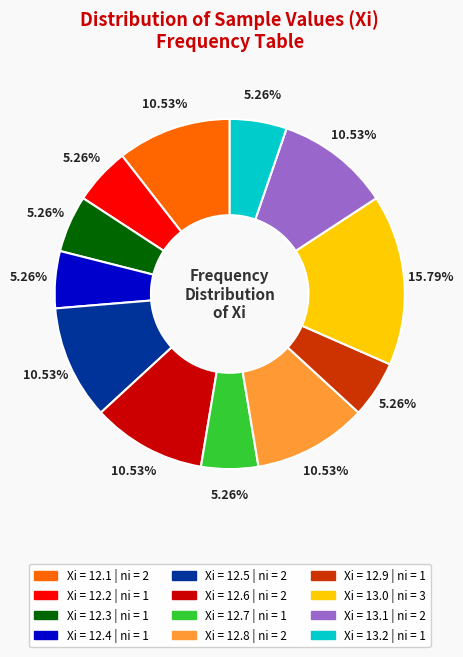

Is there any slice that represents more than half of the pie?

No